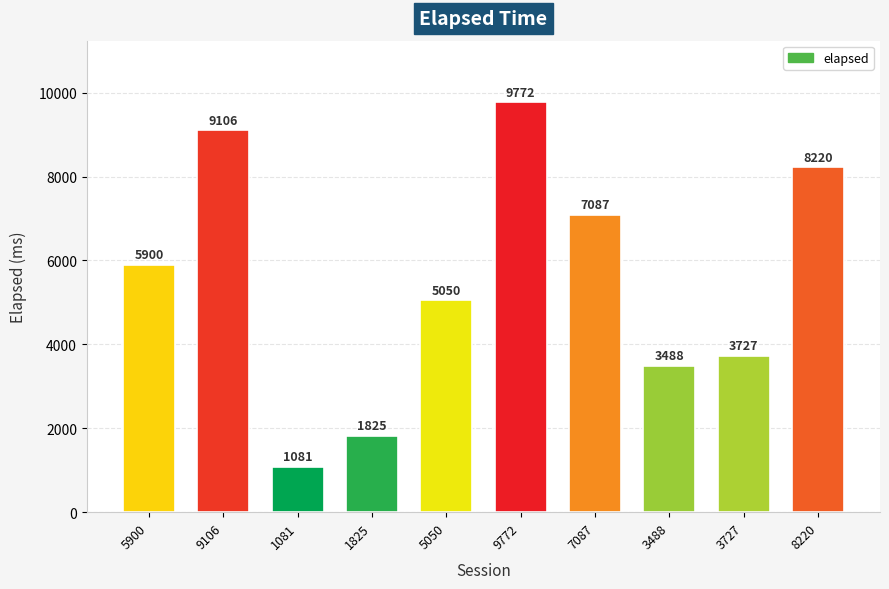

At which label is the value closest to 5426?

5050